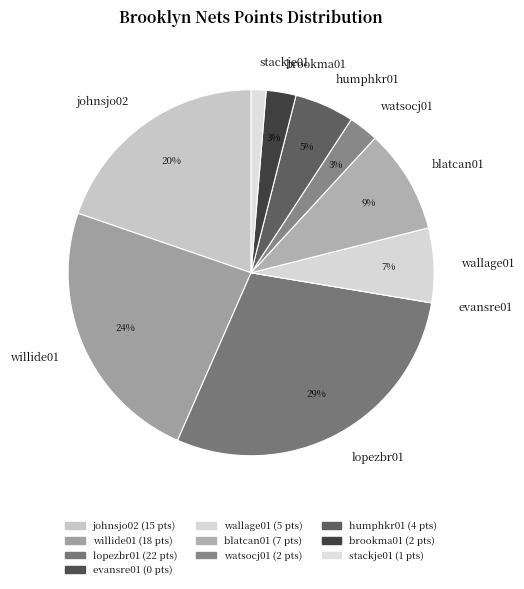

To the nearest percent, what is the average slice percentage?

10%